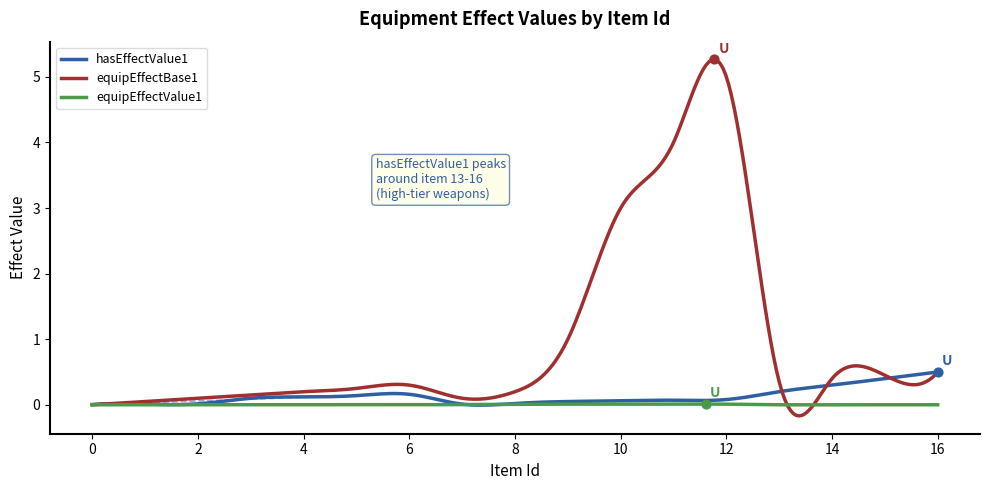

Which series has the largest range (max minus min)?

equipEffectBase1